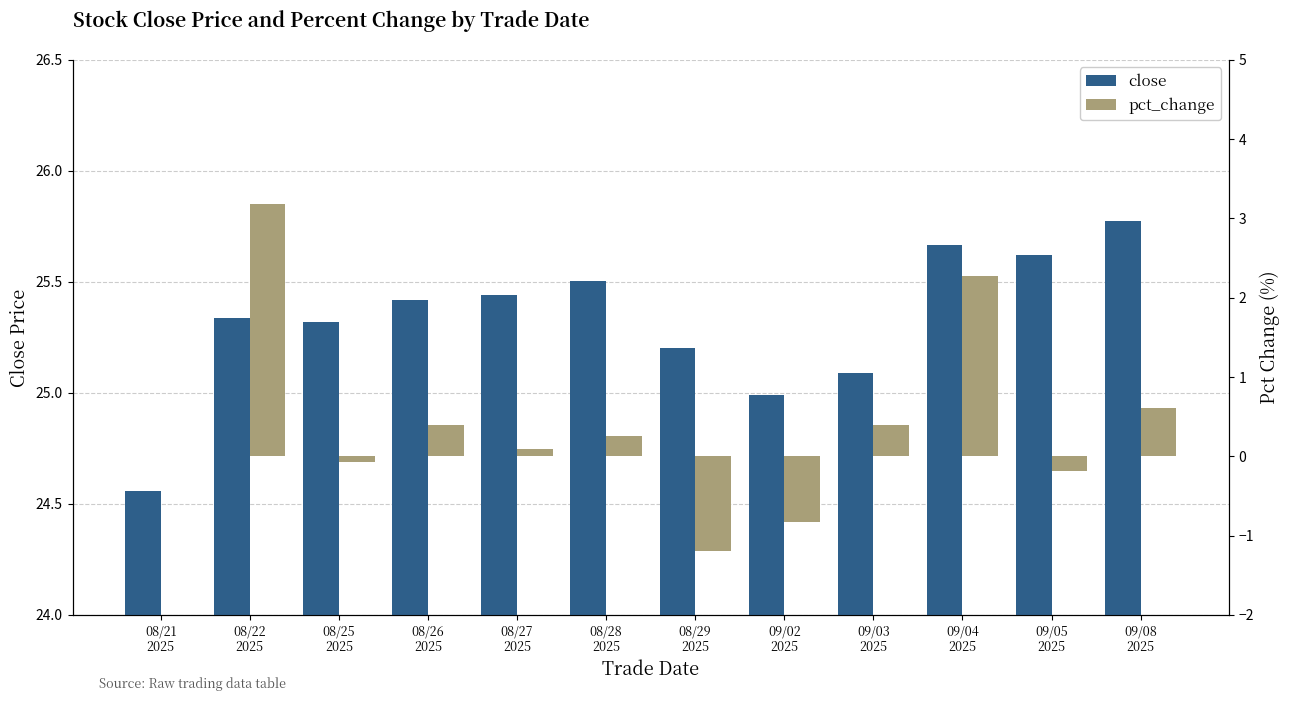

At how many categories does at least one series exceed 16?

12